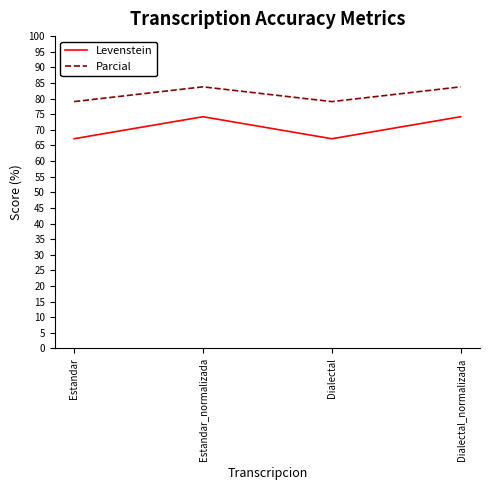

In Parcial, how many points are higher than both neighbors (excluding endpoints)?

1